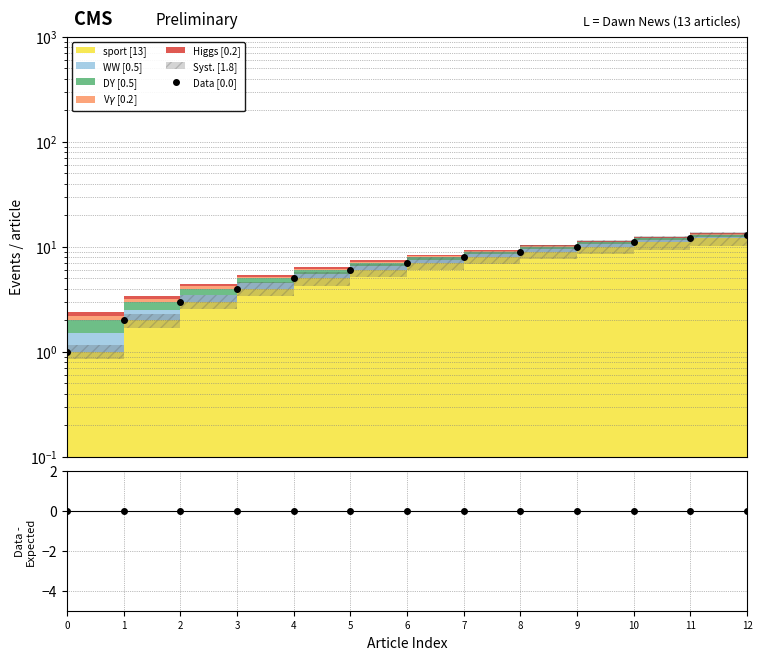

What is the total value across all series at 7?

8